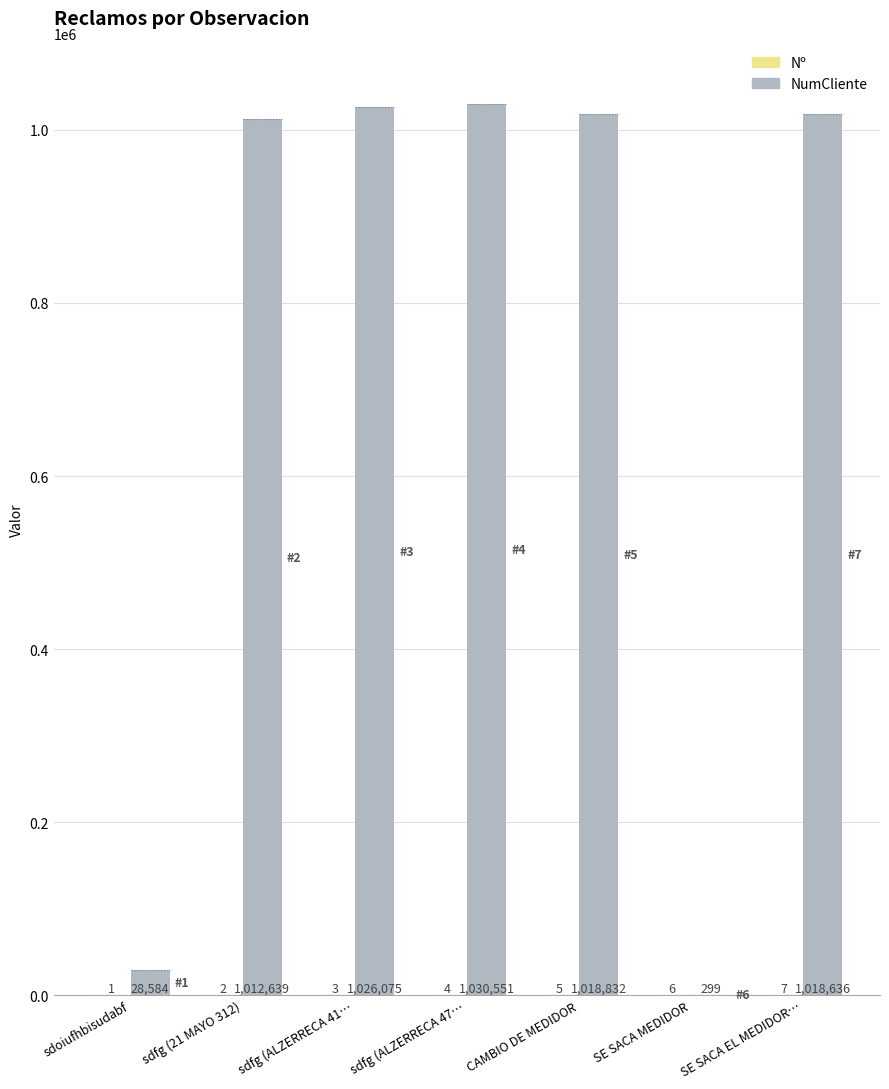

Which category has the highest value across all series?

sdfg (ALZERRECA 47…